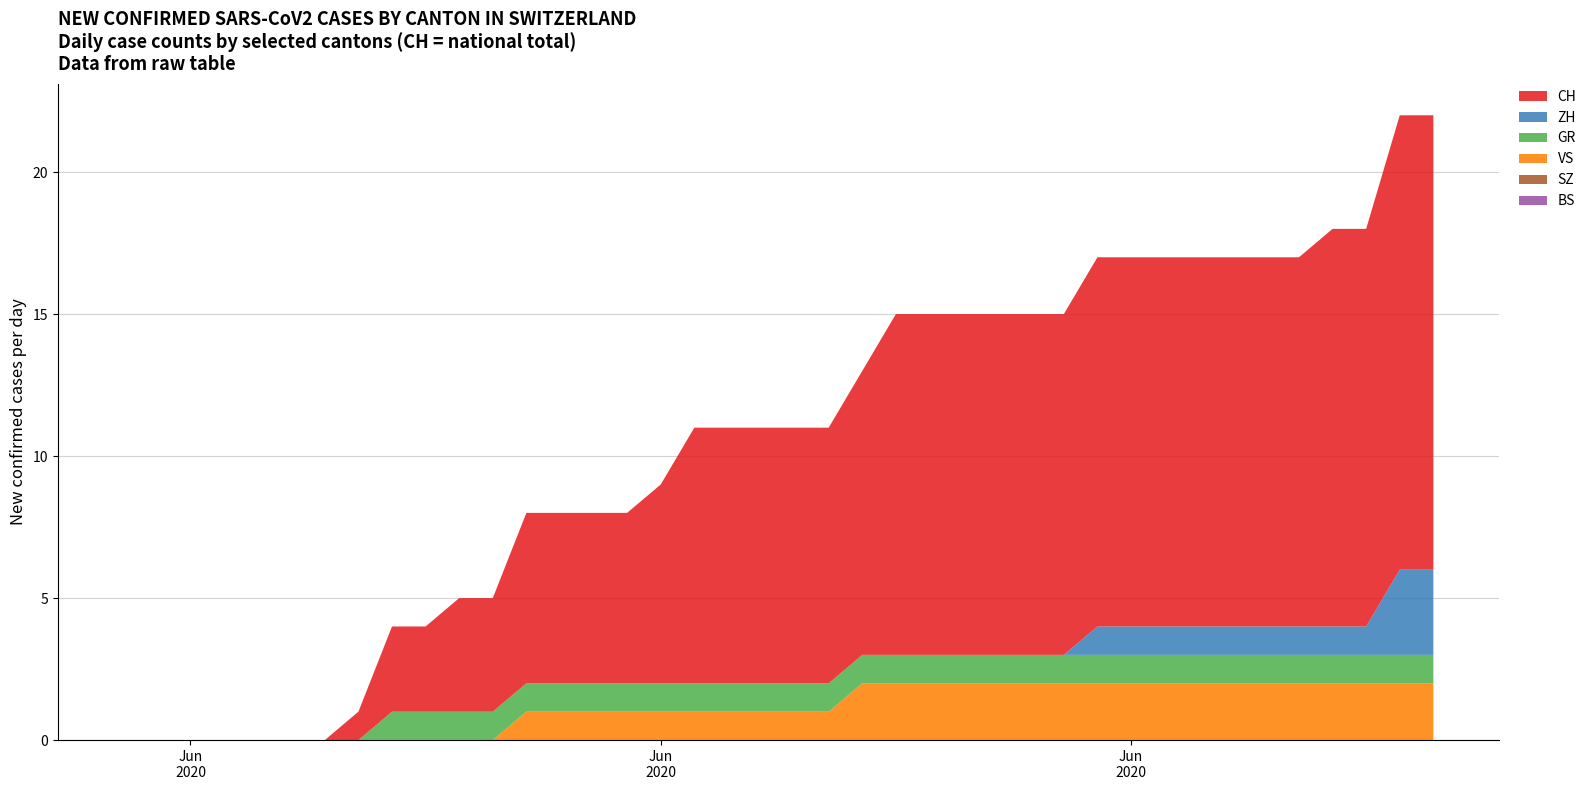

Reading left to right, transcribe all the data shown in this chart.

ZH: 2020-05-31=0	2020-06-01=0	2020-06-02=0	2020-06-03=0	2020-06-04=0	2020-06-05=0	2020-06-06=0	2020-06-07=0	2020-06-08=0	2020-06-09=0	2020-06-10=0	2020-06-11=0	2020-06-12=0	2020-06-13=0	2020-06-14=0	2020-06-15=0	2020-06-16=0	2020-06-17=0	2020-06-18=0	2020-06-19=0	2020-06-20=0	2020-06-21=0	2020-06-22=0	2020-06-23=0	2020-06-24=0	2020-06-25=0	2020-06-26=0	2020-06-27=0	2020-06-28=0	2020-06-29=1	2020-06-30=1	2020-07-01=1	2020-07-02=1	2020-07-03=1	2020-07-04=1	2020-07-05=1	2020-07-06=1	2020-07-07=1	2020-07-08=3	2020-07-09=3
GR: 2020-05-31=0	2020-06-01=0	2020-06-02=0	2020-06-03=0	2020-06-04=0	2020-06-05=0	2020-06-06=0	2020-06-07=0	2020-06-08=1	2020-06-09=1	2020-06-10=1	2020-06-11=1	2020-06-12=1	2020-06-13=1	2020-06-14=1	2020-06-15=1	2020-06-16=1	2020-06-17=1	2020-06-18=1	2020-06-19=1	2020-06-20=1	2020-06-21=1	2020-06-22=1	2020-06-23=1	2020-06-24=1	2020-06-25=1	2020-06-26=1	2020-06-27=1	2020-06-28=1	2020-06-29=1	2020-06-30=1	2020-07-01=1	2020-07-02=1	2020-07-03=1	2020-07-04=1	2020-07-05=1	2020-07-06=1	2020-07-07=1	2020-07-08=1	2020-07-09=1
BS: 2020-05-31=0	2020-06-01=0	2020-06-02=0	2020-06-03=0	2020-06-04=0	2020-06-05=0	2020-06-06=0	2020-06-07=0	2020-06-08=0	2020-06-09=0	2020-06-10=0	2020-06-11=0	2020-06-12=0	2020-06-13=0	2020-06-14=0	2020-06-15=0	2020-06-16=0	2020-06-17=0	2020-06-18=0	2020-06-19=0	2020-06-20=0	2020-06-21=0	2020-06-22=0	2020-06-23=0	2020-06-24=0	2020-06-25=0	2020-06-26=0	2020-06-27=0	2020-06-28=0	2020-06-29=0	2020-06-30=0	2020-07-01=0	2020-07-02=0	2020-07-03=0	2020-07-04=0	2020-07-05=0	2020-07-06=0	2020-07-07=0	2020-07-08=0	2020-07-09=0
SZ: 2020-05-31=0	2020-06-01=0	2020-06-02=0	2020-06-03=0	2020-06-04=0	2020-06-05=0	2020-06-06=0	2020-06-07=0	2020-06-08=0	2020-06-09=0	2020-06-10=0	2020-06-11=0	2020-06-12=0	2020-06-13=0	2020-06-14=0	2020-06-15=0	2020-06-16=0	2020-06-17=0	2020-06-18=0	2020-06-19=0	2020-06-20=0	2020-06-21=0	2020-06-22=0	2020-06-23=0	2020-06-24=0	2020-06-25=0	2020-06-26=0	2020-06-27=0	2020-06-28=0	2020-06-29=0	2020-06-30=0	2020-07-01=0	2020-07-02=0	2020-07-03=0	2020-07-04=0	2020-07-05=0	2020-07-06=0	2020-07-07=0	2020-07-08=0	2020-07-09=0
VS: 2020-05-31=0	2020-06-01=0	2020-06-02=0	2020-06-03=0	2020-06-04=0	2020-06-05=0	2020-06-06=0	2020-06-07=0	2020-06-08=0	2020-06-09=0	2020-06-10=0	2020-06-11=0	2020-06-12=1	2020-06-13=1	2020-06-14=1	2020-06-15=1	2020-06-16=1	2020-06-17=1	2020-06-18=1	2020-06-19=1	2020-06-20=1	2020-06-21=1	2020-06-22=2	2020-06-23=2	2020-06-24=2	2020-06-25=2	2020-06-26=2	2020-06-27=2	2020-06-28=2	2020-06-29=2	2020-06-30=2	2020-07-01=2	2020-07-02=2	2020-07-03=2	2020-07-04=2	2020-07-05=2	2020-07-06=2	2020-07-07=2	2020-07-08=2	2020-07-09=2
CH: 2020-05-31=0	2020-06-01=0	2020-06-02=0	2020-06-03=0	2020-06-04=0	2020-06-05=0	2020-06-06=0	2020-06-07=1	2020-06-08=3	2020-06-09=3	2020-06-10=4	2020-06-11=4	2020-06-12=6	2020-06-13=6	2020-06-14=6	2020-06-15=6	2020-06-16=7	2020-06-17=9	2020-06-18=9	2020-06-19=9	2020-06-20=9	2020-06-21=9	2020-06-22=10	2020-06-23=12	2020-06-24=12	2020-06-25=12	2020-06-26=12	2020-06-27=12	2020-06-28=12	2020-06-29=13	2020-06-30=13	2020-07-01=13	2020-07-02=13	2020-07-03=13	2020-07-04=13	2020-07-05=13	2020-07-06=14	2020-07-07=14	2020-07-08=16	2020-07-09=16